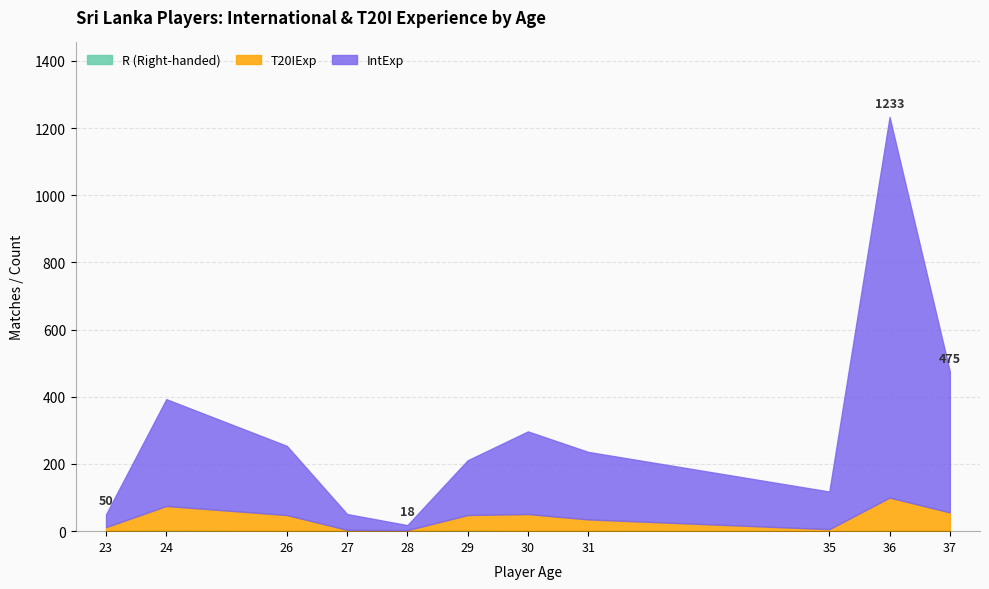

At which category is the sum across all series the highest?

36